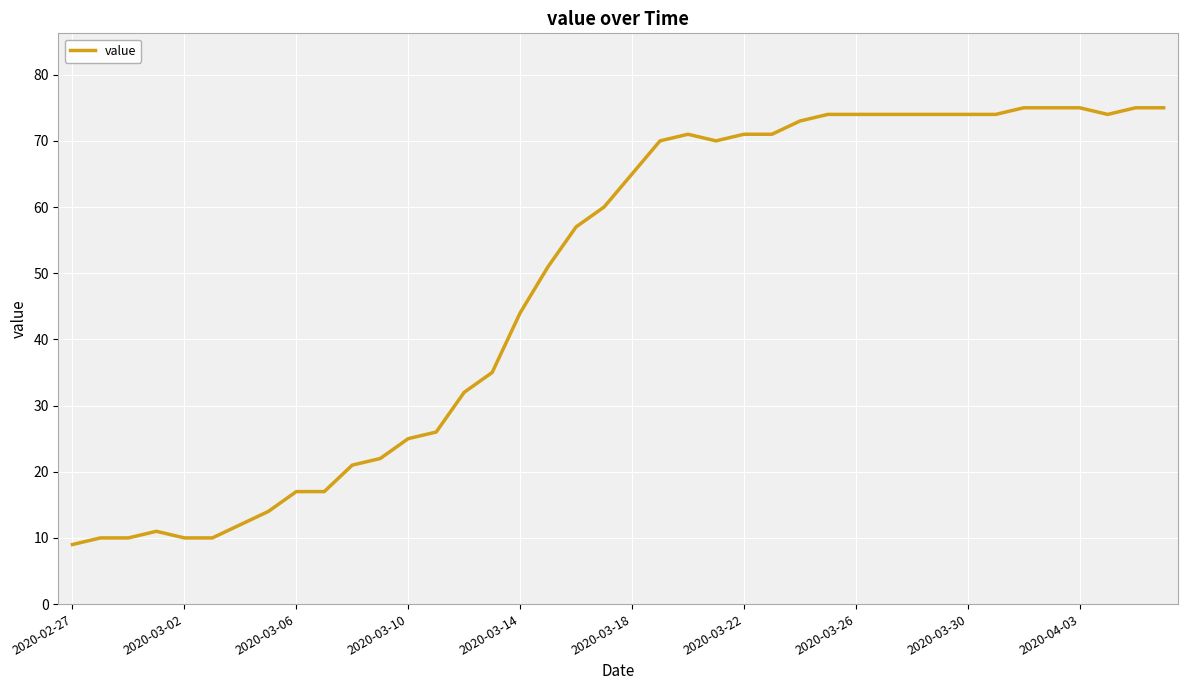

What is the minimum value shown in the chart?

9